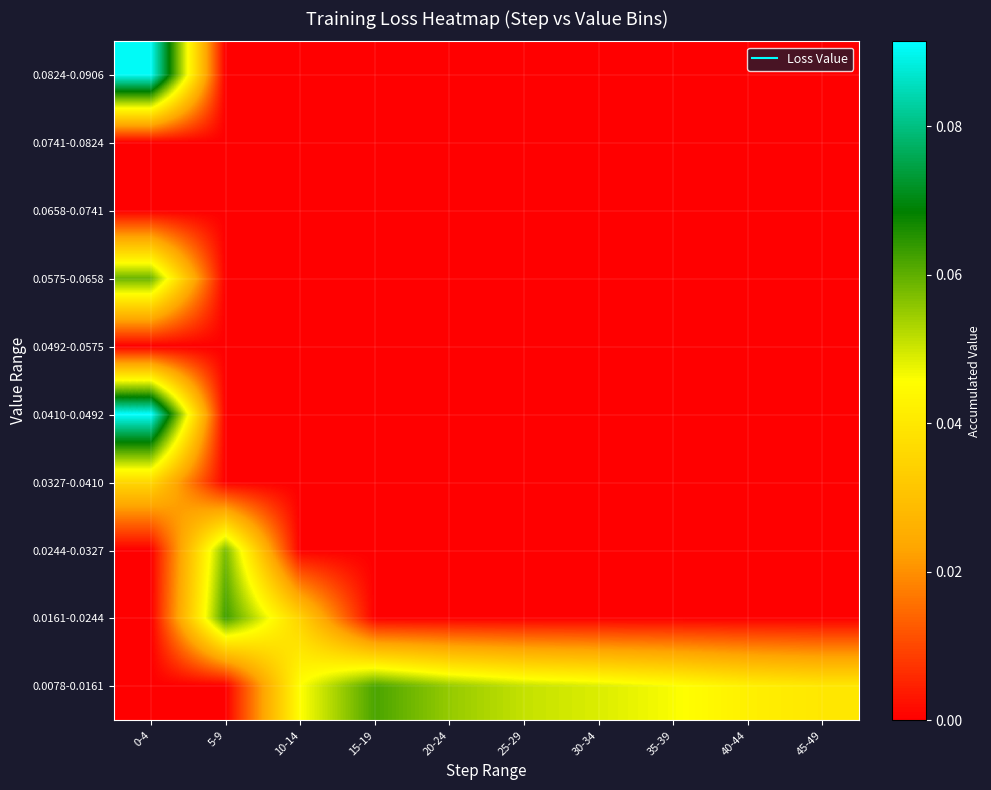

At which category does the chart reach its peak across all series?

0-4